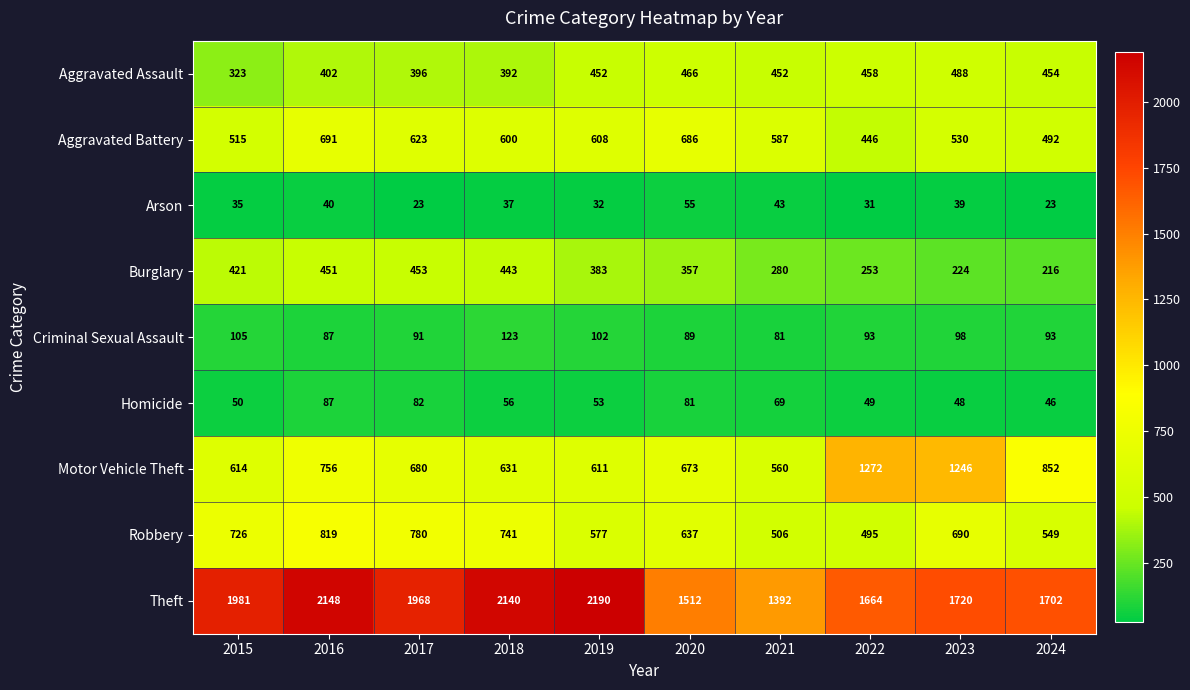

Where does the Homicide series first go above 56?

2016